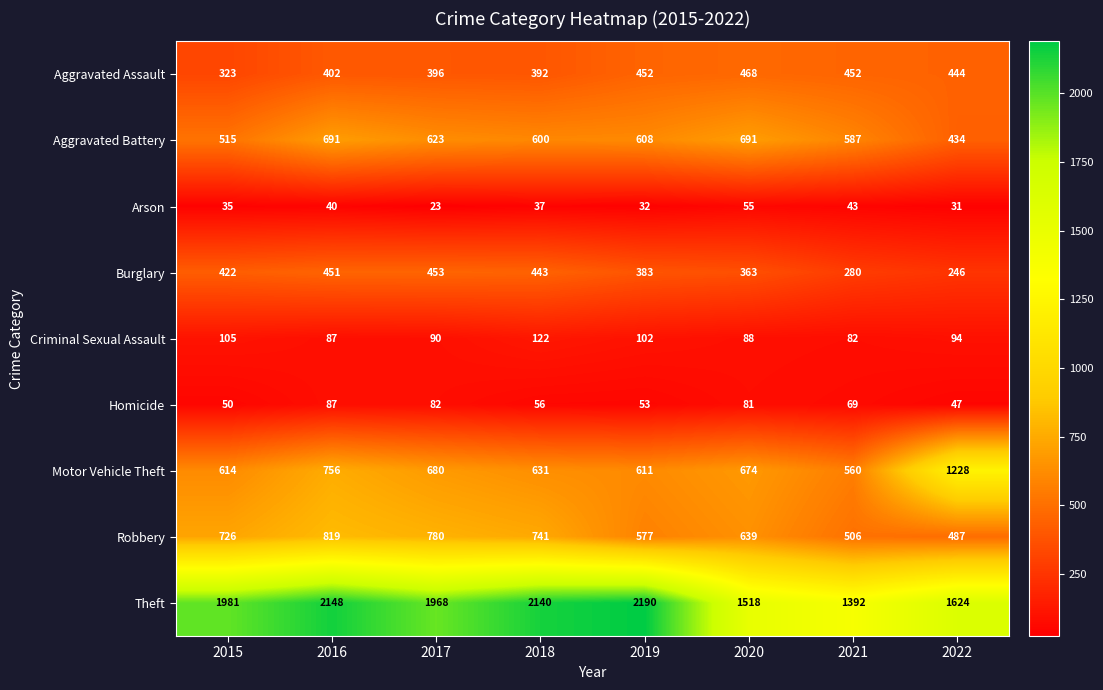

Where does the Aggravated Assault series first go above 444?

2019